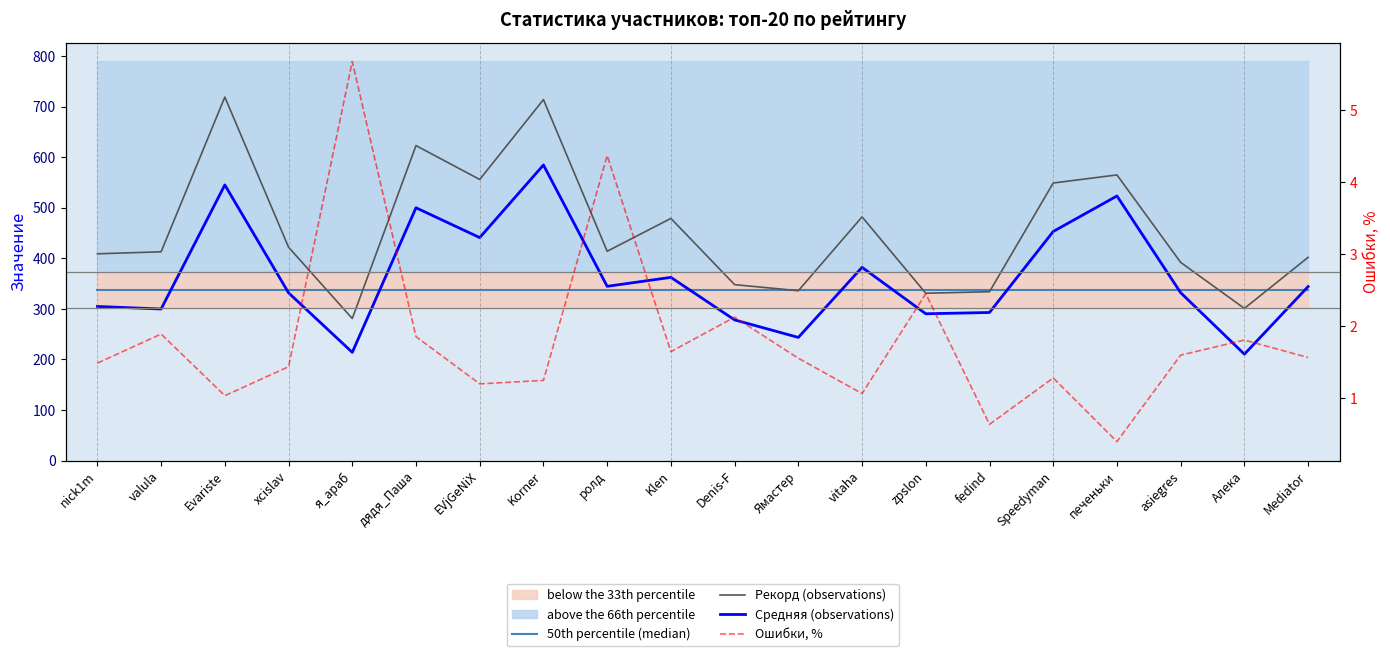

Reading right to left, list all the values displayed in this chart.

50th percentile (median): 338.1	338.1	338.1	338.1	338.1	338.1	338.1	338.1	338.1	338.1	338.1	338.1	338.1	338.1	338.1	338.1	338.1	338.1	338.1	338.1
Рекорд (observations): 402.0	301.0	392.0	565.0	549.0	334.0	331.0	482.0	336.0	348.0	479.0	414.0	714.0	556.0	623.0	281.0	422.0	719.0	413.0	409.0
Средняя (observations): 344.2	210.4	332.1	523.4	453.1	292.9	290.4	382.2	243.6	278.3	362.4	344.7	584.7	441.0	500.0	214.1	331.8	545.2	299.8	304.9
Ошибки, %: 1.6	1.8	1.6	0.4	1.3	0.6	2.5	1.1	1.6	2.1	1.6	4.4	1.2	1.2	1.9	5.7	1.4	1.0	1.9	1.5